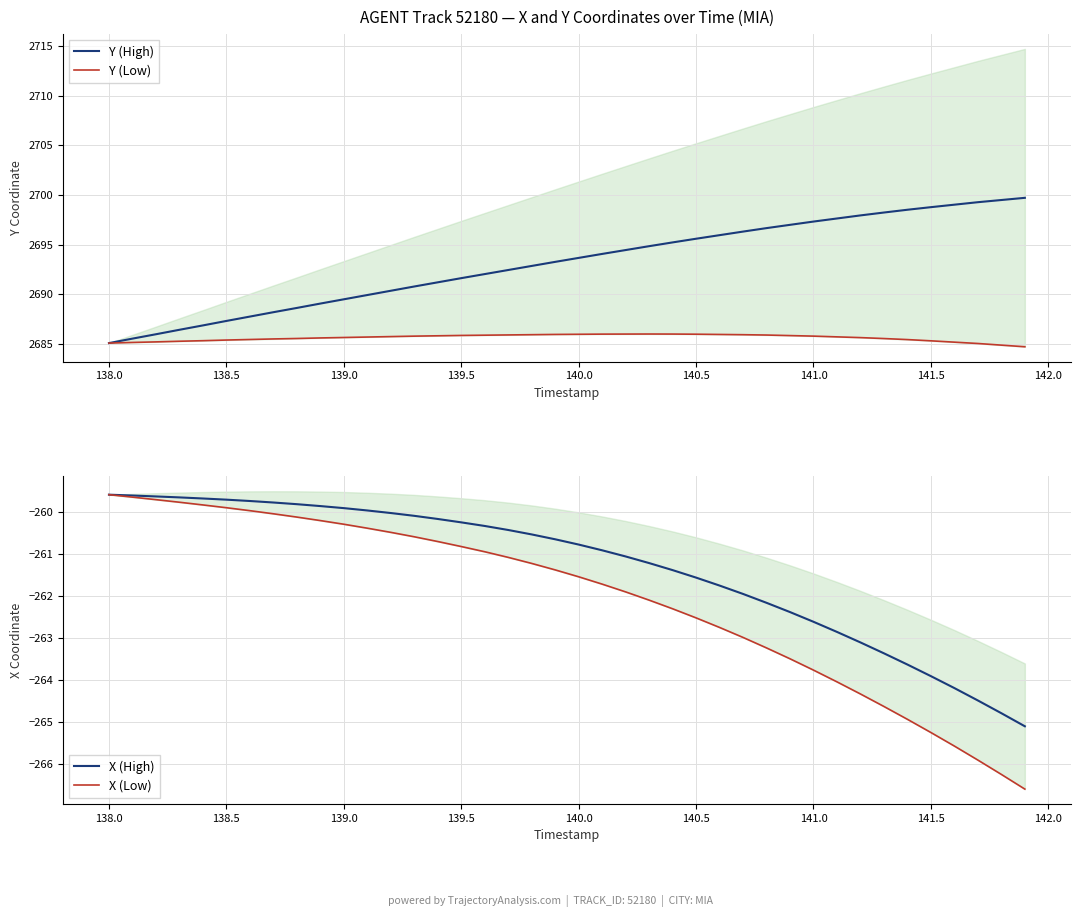

Reading left to right, what are all the values shown in this chart?

Y (High): 2685.1	2685.5	2686.0	2686.4	2686.9	2687.3	2687.8	2688.2	2688.6	2689.1	2689.5	2689.9	2690.3	2690.8	2691.2	2691.6	2692.0	2692.4	2692.8	2693.3	2693.7	2694.1	2694.4	2694.8	2695.2	2695.6	2695.9	2696.3	2696.7	2697.0	2697.3	2697.6	2697.9	2698.2	2698.5	2698.8	2699.0	2699.3	2699.5	2699.7
Y (Low): 2685.1	2685.1	2685.2	2685.3	2685.3	2685.4	2685.4	2685.5	2685.5	2685.6	2685.6	2685.7	2685.7	2685.8	2685.8	2685.9	2685.9	2685.9	2685.9	2686.0	2686.0	2686.0	2686.0	2686.0	2686.0	2686.0	2685.9	2685.9	2685.9	2685.8	2685.8	2685.7	2685.6	2685.5	2685.4	2685.3	2685.2	2685.0	2684.9	2684.7
X (High): -259.6	-259.6	-259.6	-259.6	-259.7	-259.7	-259.7	-259.8	-259.8	-259.9	-259.9	-260.0	-260.0	-260.1	-260.2	-260.2	-260.3	-260.4	-260.5	-260.6	-260.8	-260.9	-261.1	-261.2	-261.4	-261.6	-261.8	-261.9	-262.2	-262.4	-262.6	-262.9	-263.1	-263.4	-263.6	-263.9	-264.2	-264.5	-264.8	-265.1
X (Low): -259.6	-259.6	-259.7	-259.8	-259.8	-259.9	-260.0	-260.0	-260.1	-260.2	-260.3	-260.4	-260.5	-260.6	-260.7	-260.8	-260.9	-261.1	-261.2	-261.4	-261.5	-261.7	-261.9	-262.1	-262.3	-262.5	-262.8	-263.0	-263.2	-263.5	-263.8	-264.0	-264.3	-264.6	-264.9	-265.3	-265.6	-265.9	-266.3	-266.6